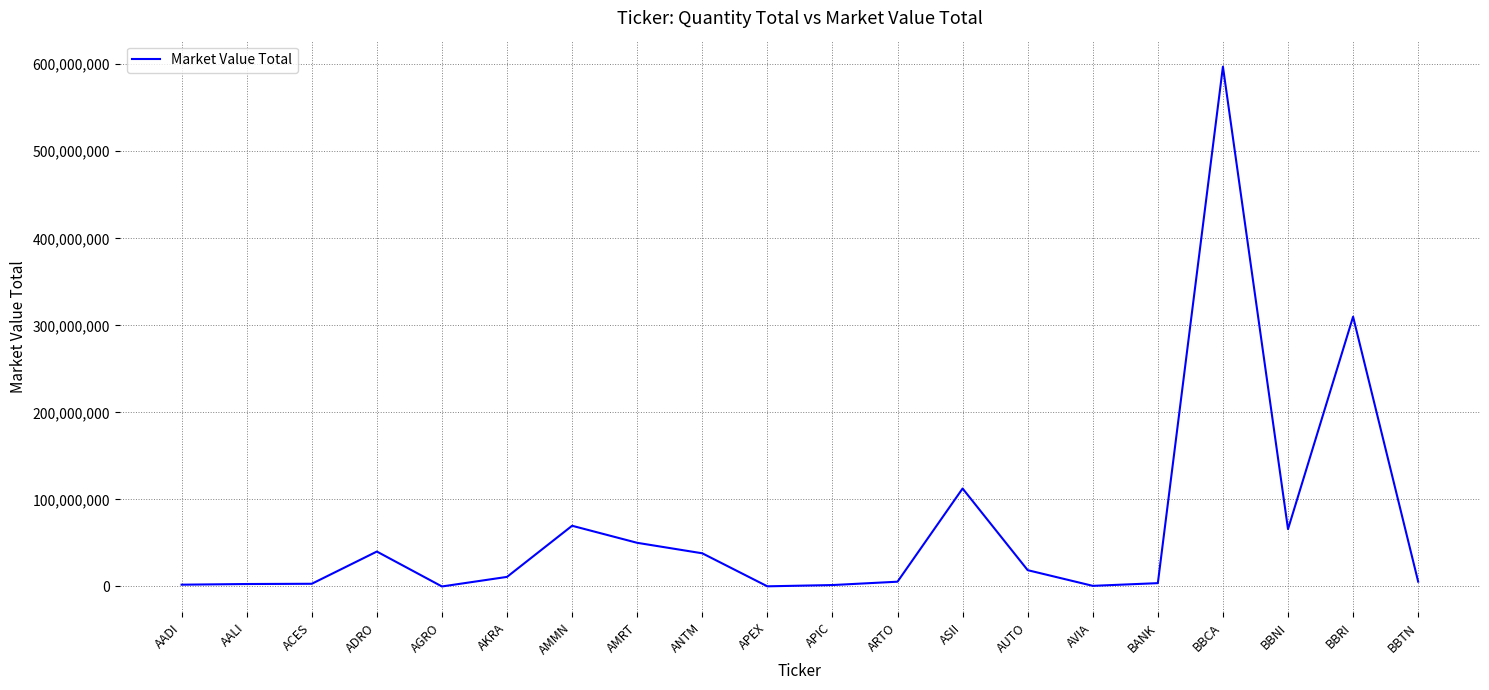

Is it true that the value at ANTM is 38105696.5?

True